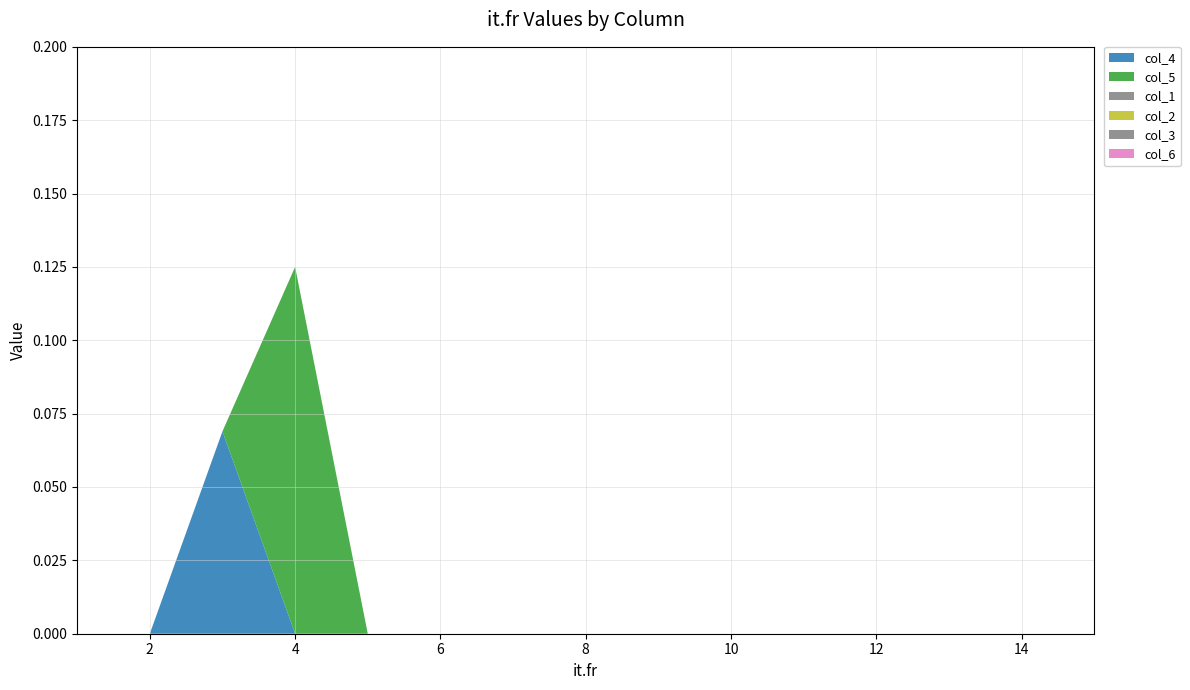

Reading left to right, list all the values displayed in this chart.

col_4: 1=0.0	2=0.0	3=0.1	4=0.0	5=0.0	6=0.0	7=0.0	8=0.0	9=0.0	10=0.0	11=0.0	12=0.0	13=0.0	14=0.0	15=0.0
col_5: 1=0.0	2=0.0	3=0.0	4=0.1	5=0.0	6=0.0	7=0.0	8=0.0	9=0.0	10=0.0	11=0.0	12=0.0	13=0.0	14=0.0	15=0.0
col_1: 1=0.0	2=0.0	3=0.0	4=0.0	5=0.0	6=0.0	7=0.0	8=0.0	9=0.0	10=0.0	11=0.0	12=0.0	13=0.0	14=0.0	15=0.0
col_2: 1=0.0	2=0.0	3=0.0	4=0.0	5=0.0	6=0.0	7=0.0	8=0.0	9=0.0	10=0.0	11=0.0	12=0.0	13=0.0	14=0.0	15=0.0
col_3: 1=0.0	2=0.0	3=0.0	4=0.0	5=0.0	6=0.0	7=0.0	8=0.0	9=0.0	10=0.0	11=0.0	12=0.0	13=0.0	14=0.0	15=0.0
col_6: 1=0.0	2=0.0	3=0.0	4=0.0	5=0.0	6=0.0	7=0.0	8=0.0	9=0.0	10=0.0	11=0.0	12=0.0	13=0.0	14=0.0	15=0.0